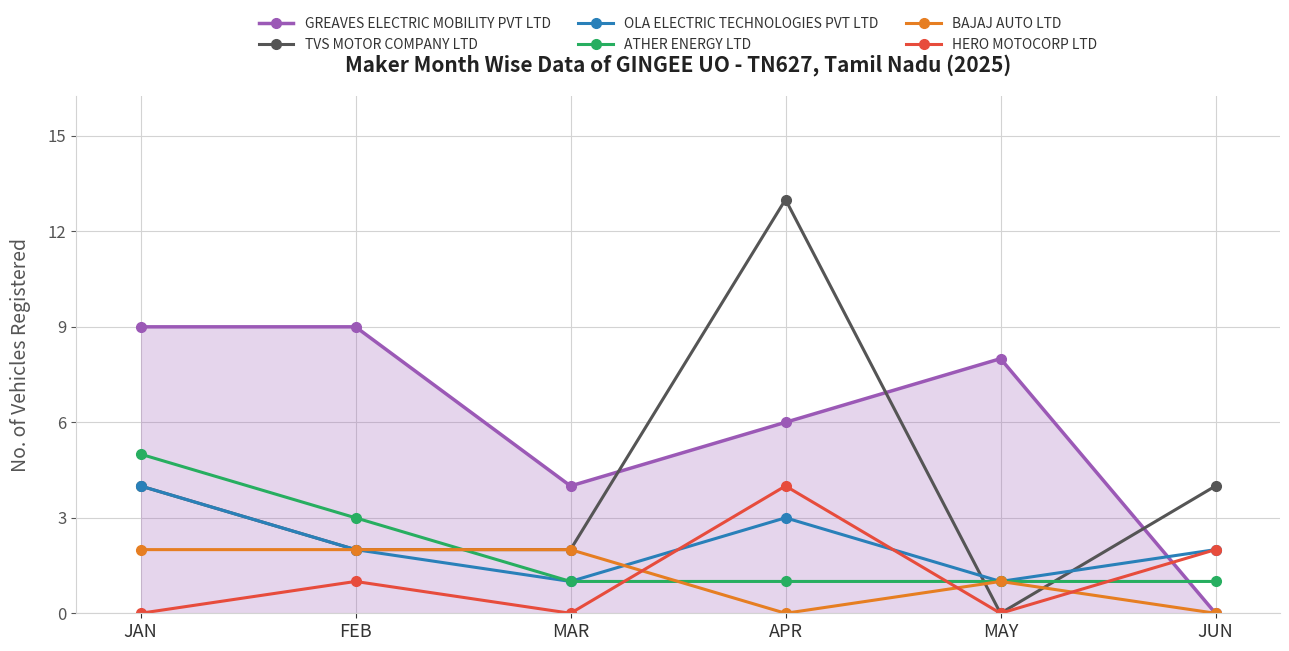

Is the value of BAJAJ AUTO LTD at MAY greater than the value of TVS MOTOR COMPANY LTD at JUN?

No